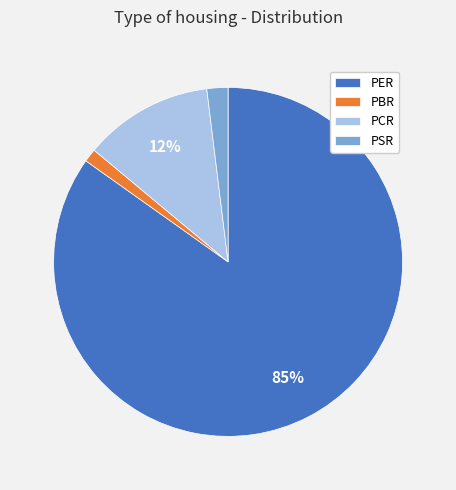

Does any single category account for the majority?

Yes